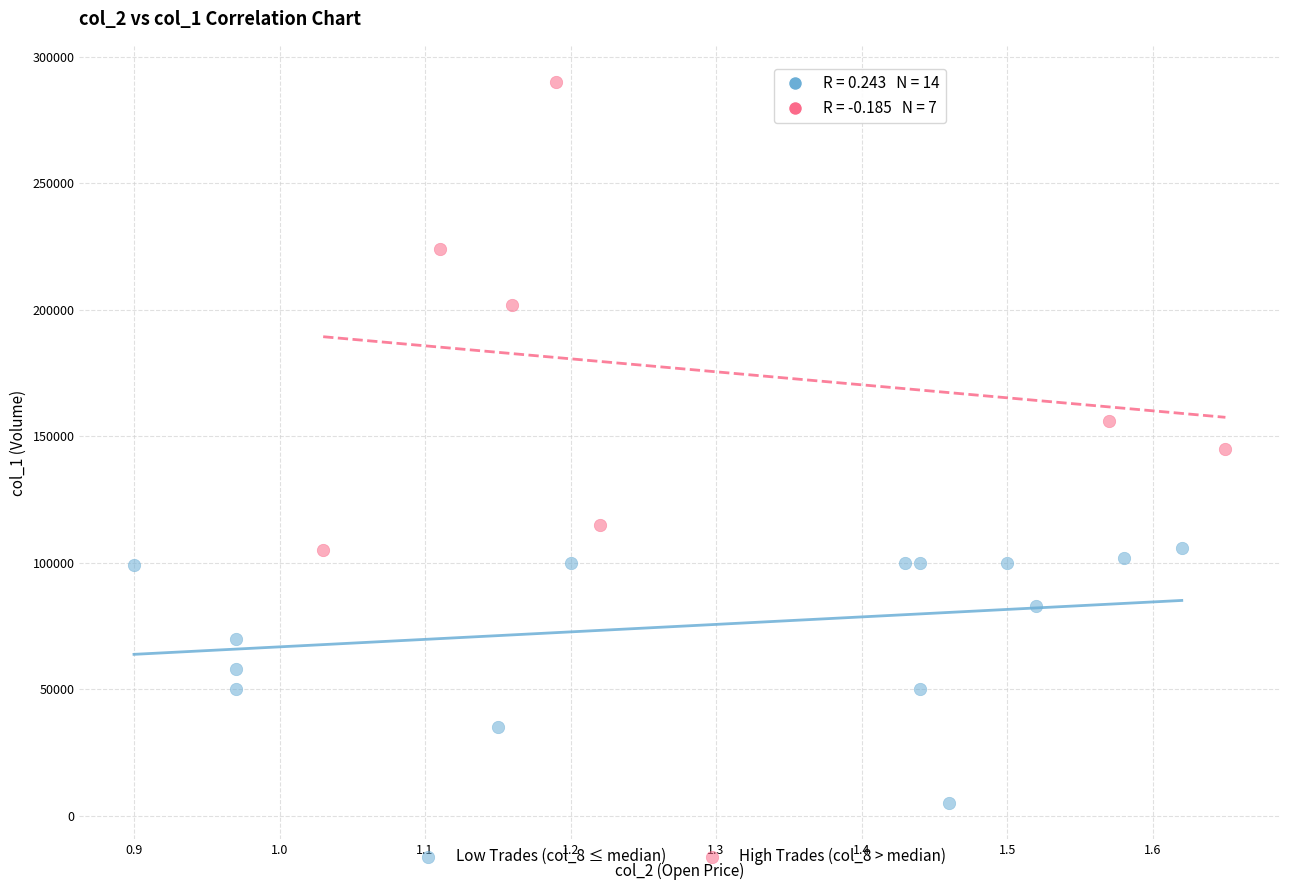

What are all the series names shown in the legend?

Low Trades (col_8 ≤ median), High Trades (col_8 > median)